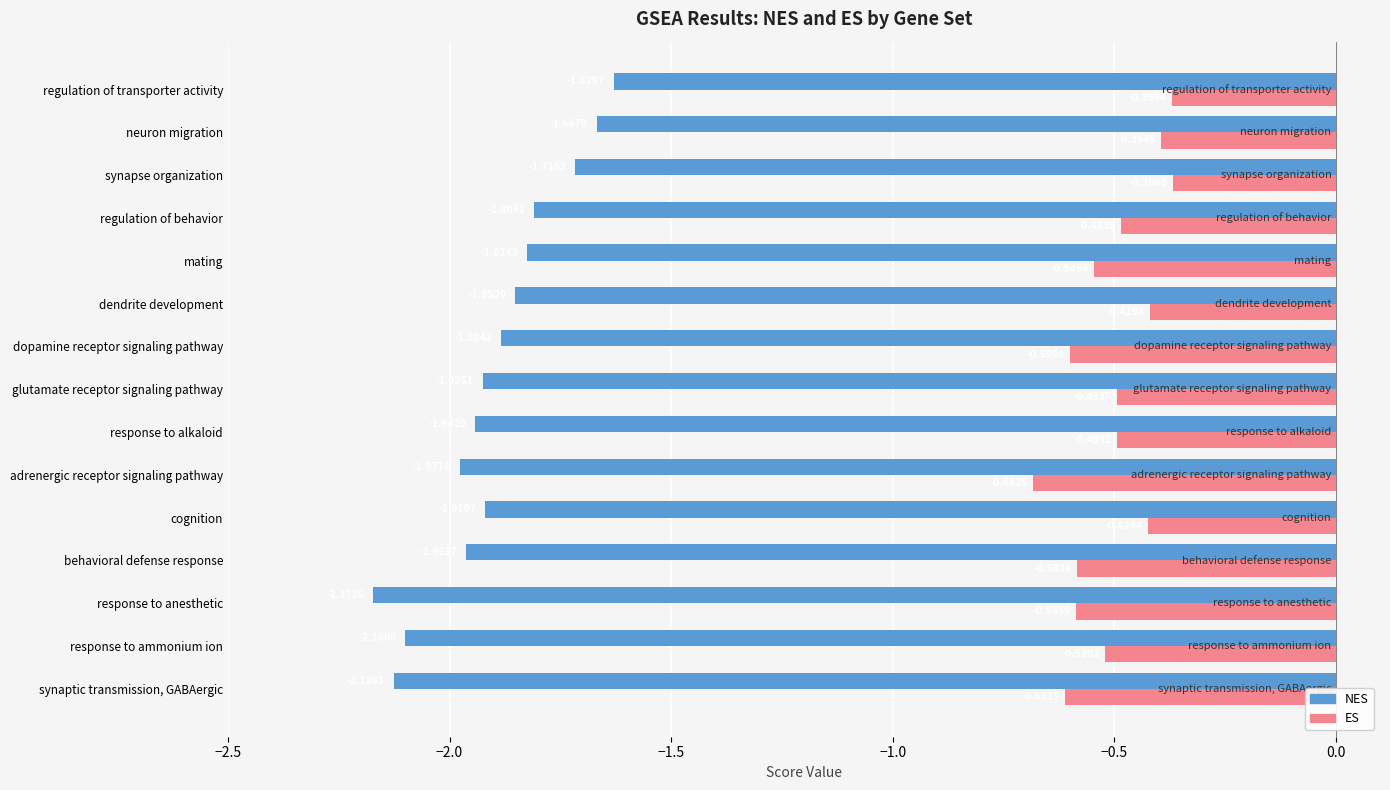

What is the difference between the maximum and minimum values in the NES series?

0.5